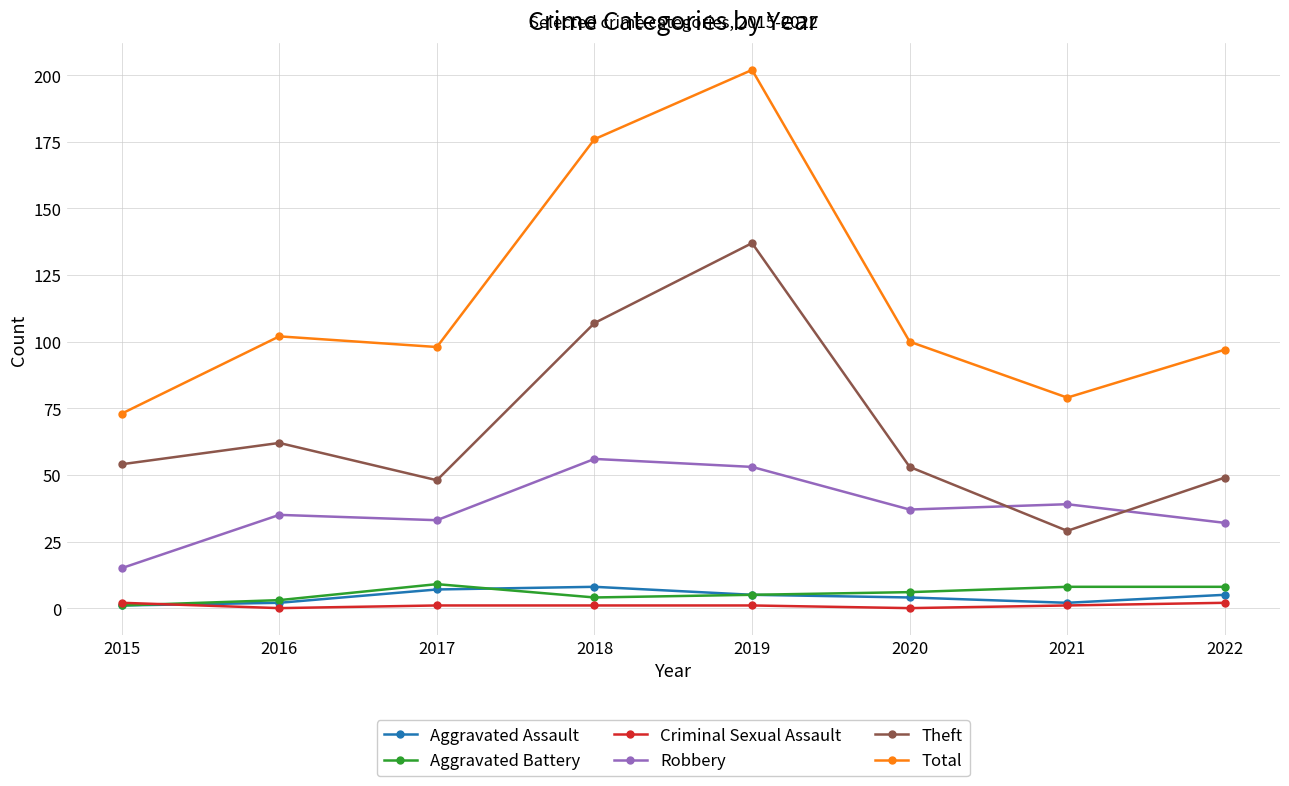

Which category has the lowest value in the Aggravated Battery series?

2015